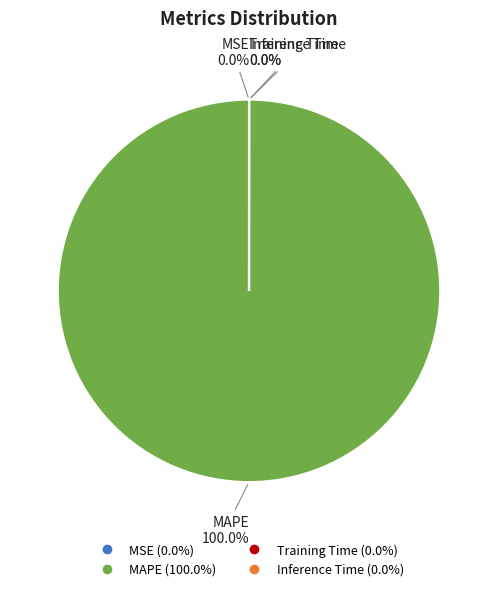

How many slices are in this pie chart?

4